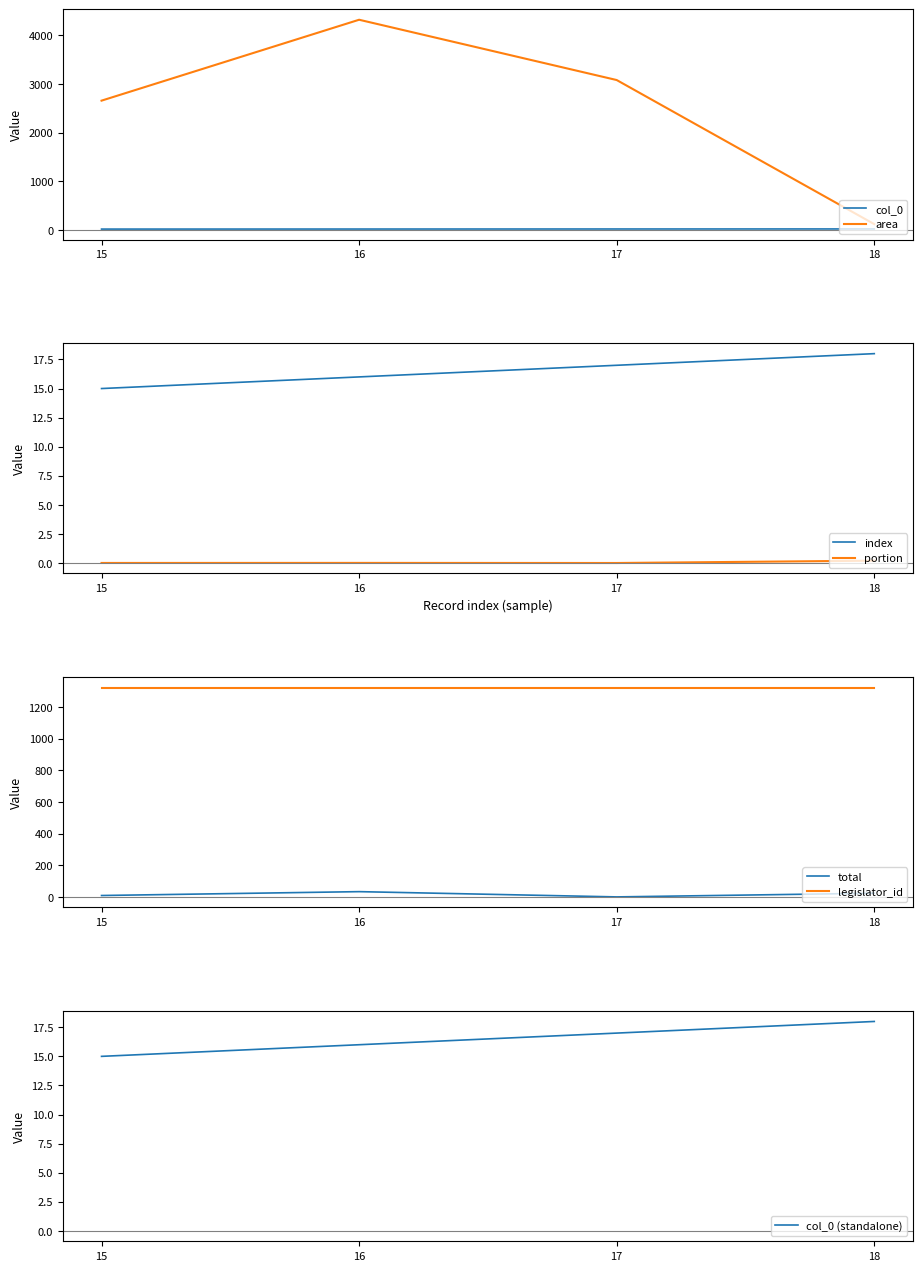

What is the value of the index point at the 3rd from the left?

17.0